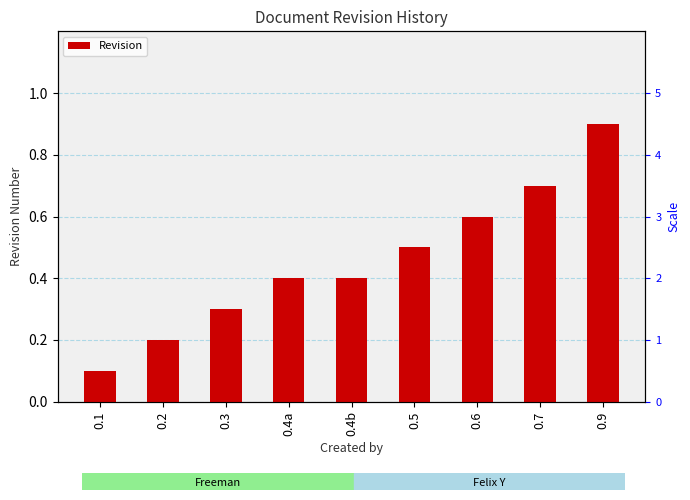

True or false: the data shows 0.1 at 0.2.

False